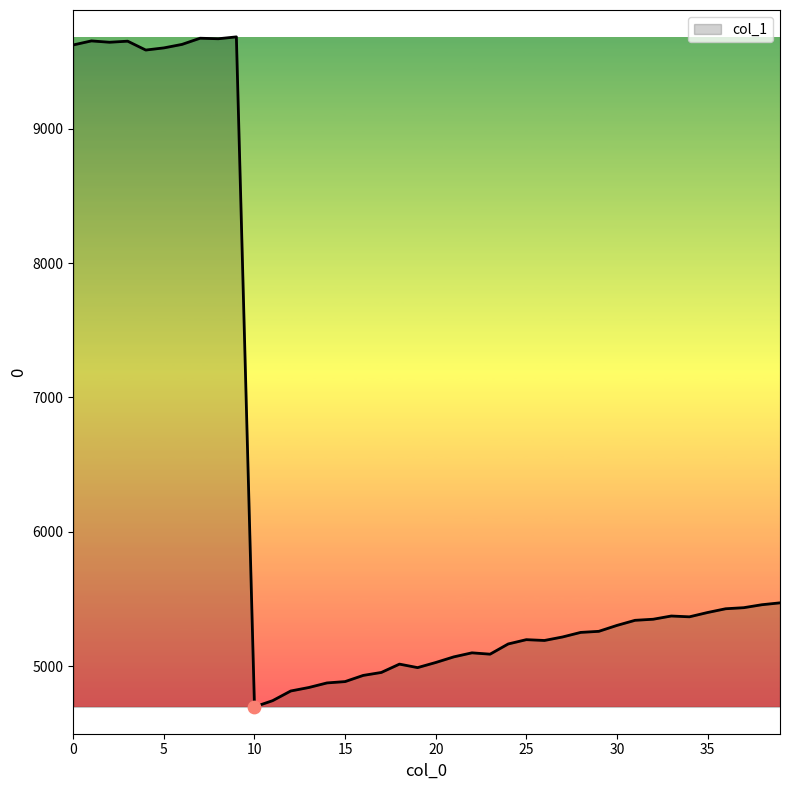

What is the greatest value displayed?

9683